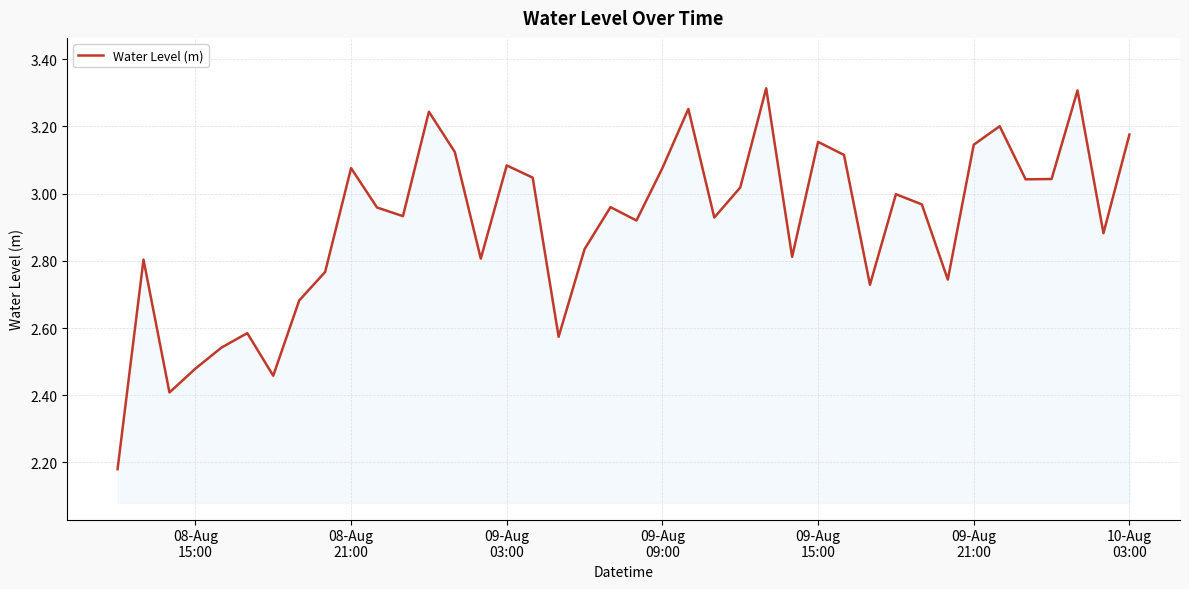

What is the difference between the maximum and minimum values?

1.1